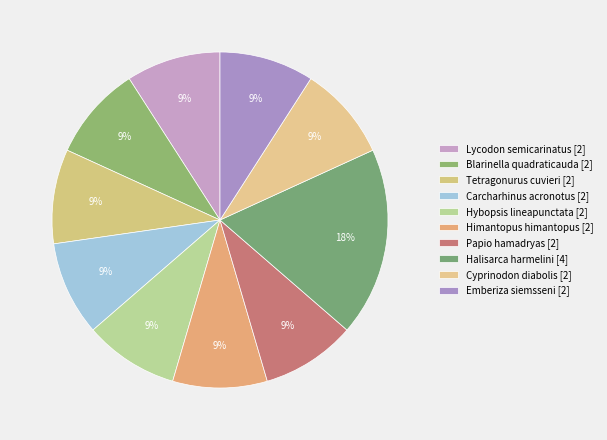

How much of the chart is everything except Papio hamadryas?

90.9%